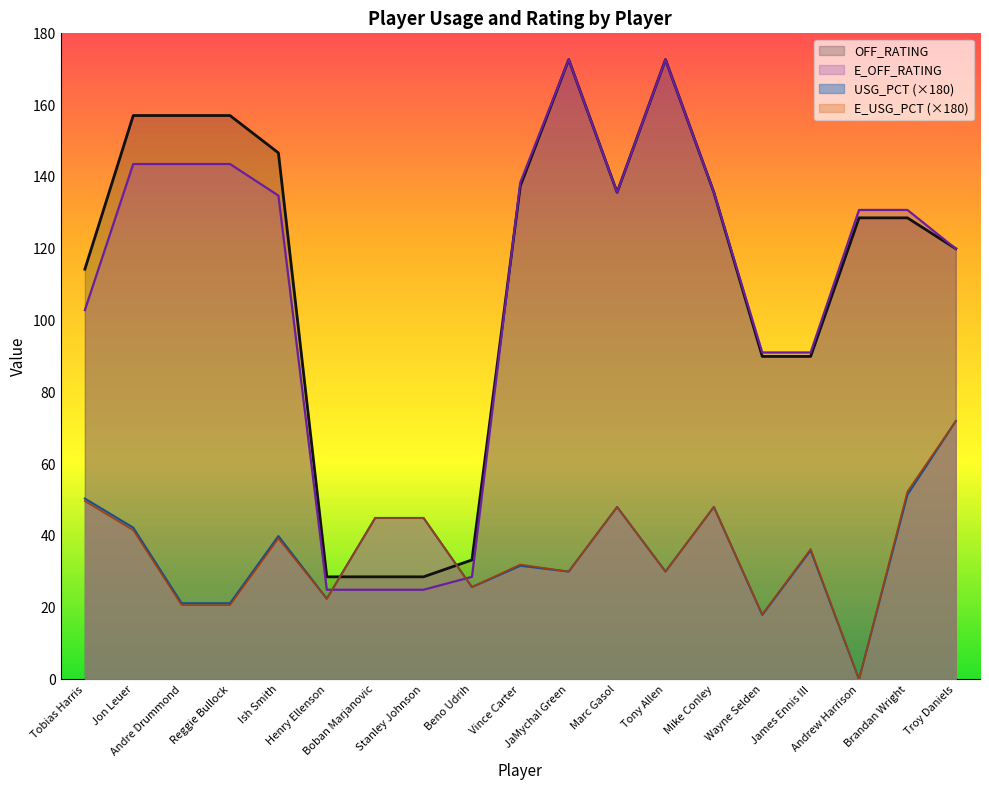

Where is OFF_RATING nearest to the value 100?

Wayne Selden